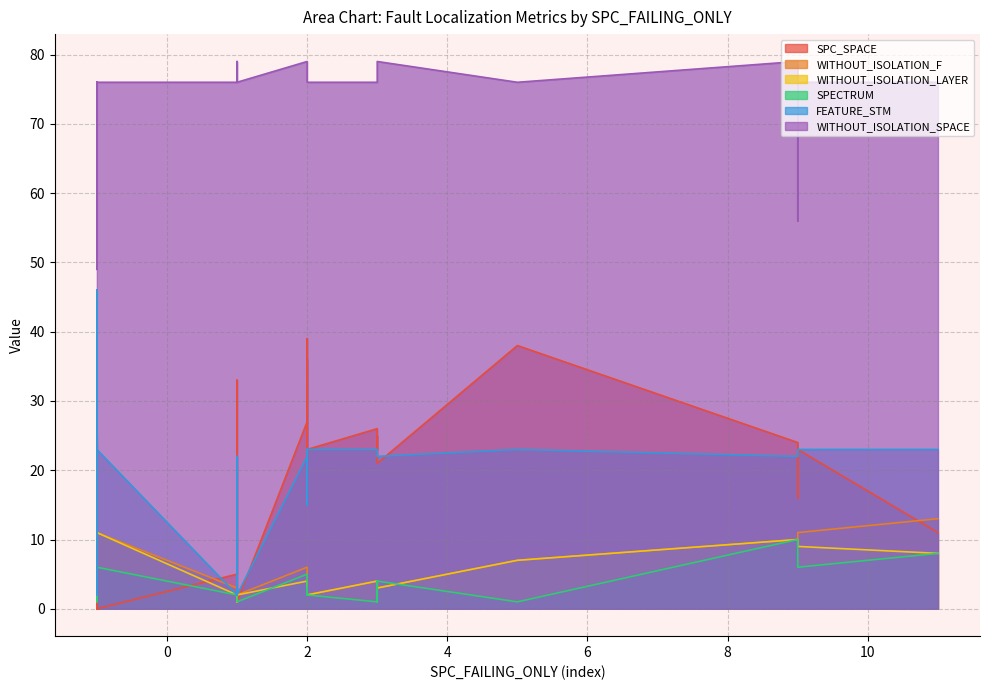

At which label is FEATURE_STM closest to 24?

5